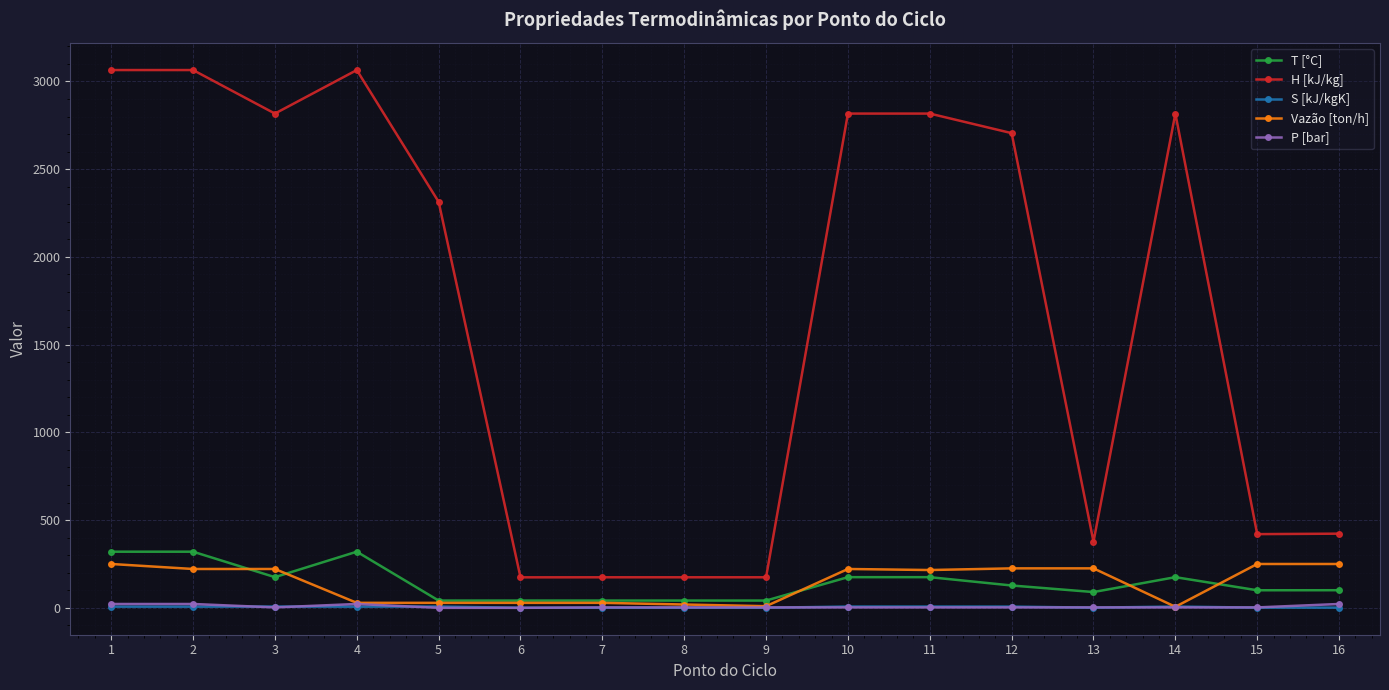

Which series has the largest total across all categories?

H [kJ/kg]